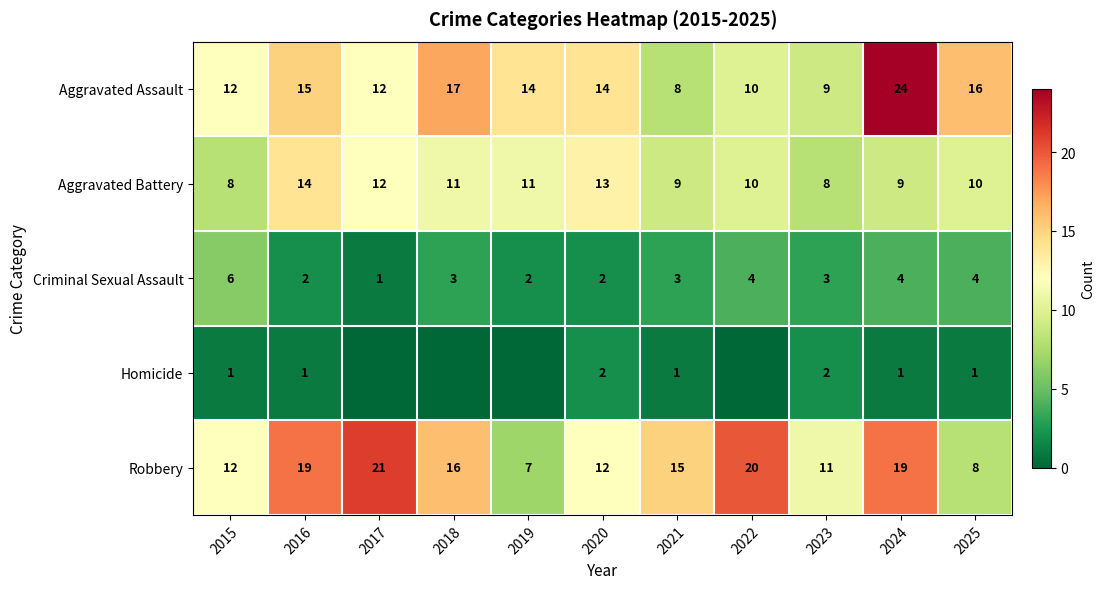

What is the difference between the Robbery values at 2018 and 2016?

3